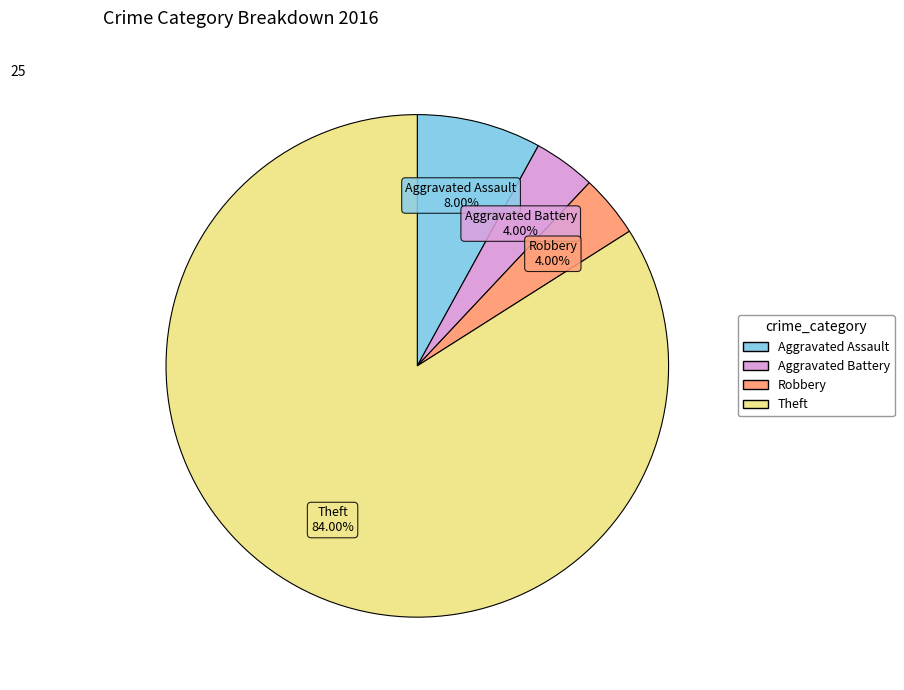

Is there a majority slice in this chart?

Yes